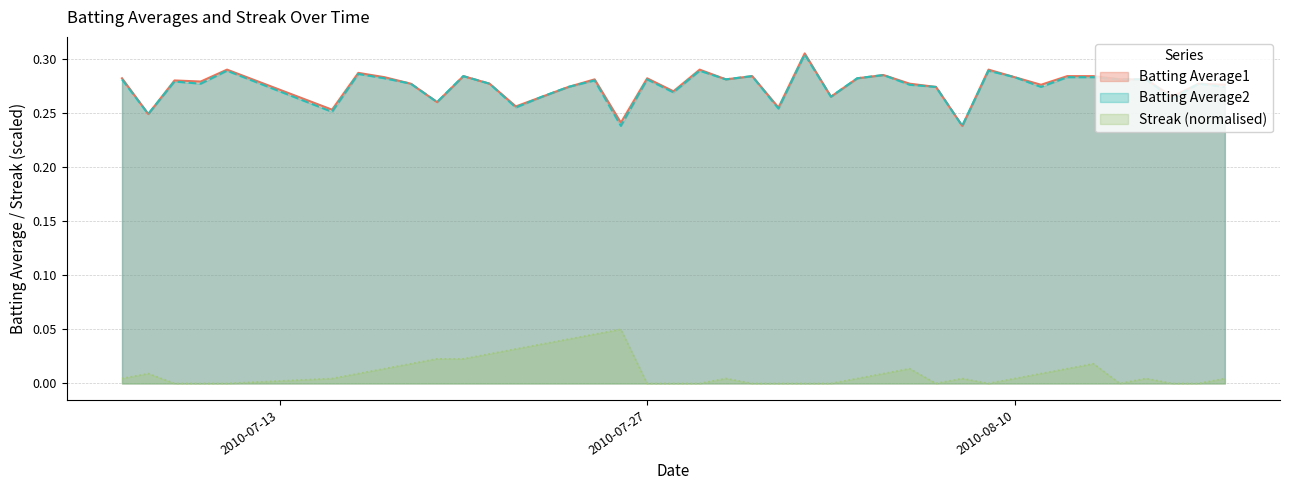

Is it true that Batting Average1 equals 0.4 at 2010-08-13?

False